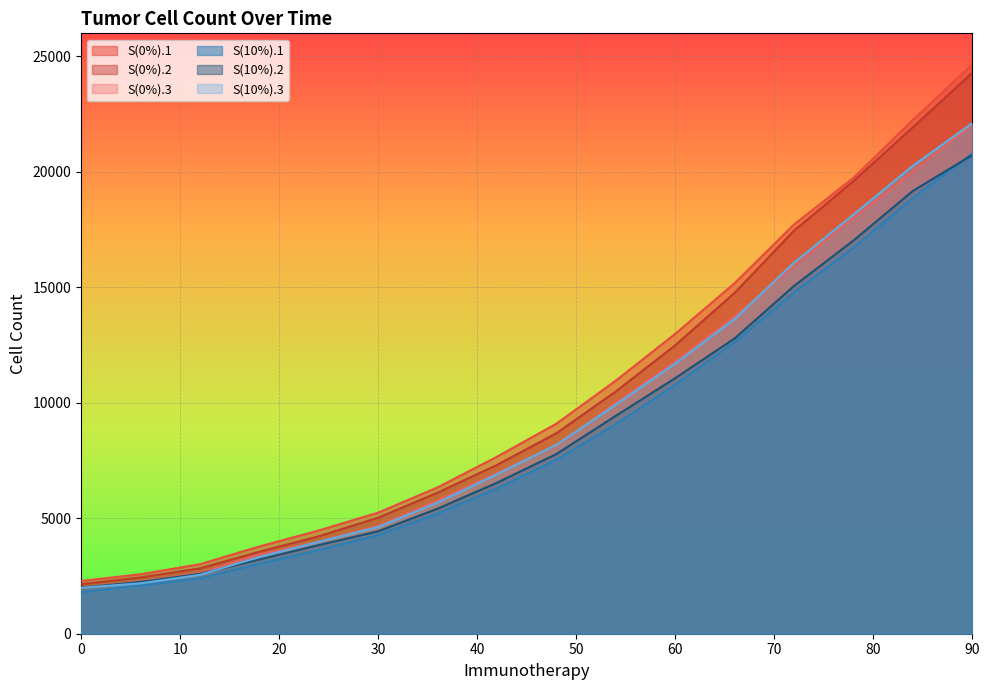

What is the sum of the S(10%).2 values at 6 and 54?

11677